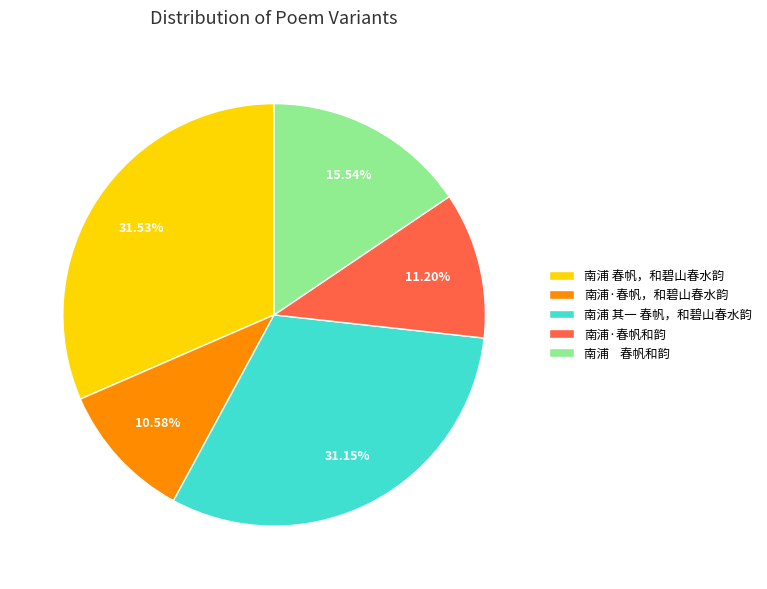

Is it true that 南浦 春帆，和碧山春水韵 is 32% of the pie?

True